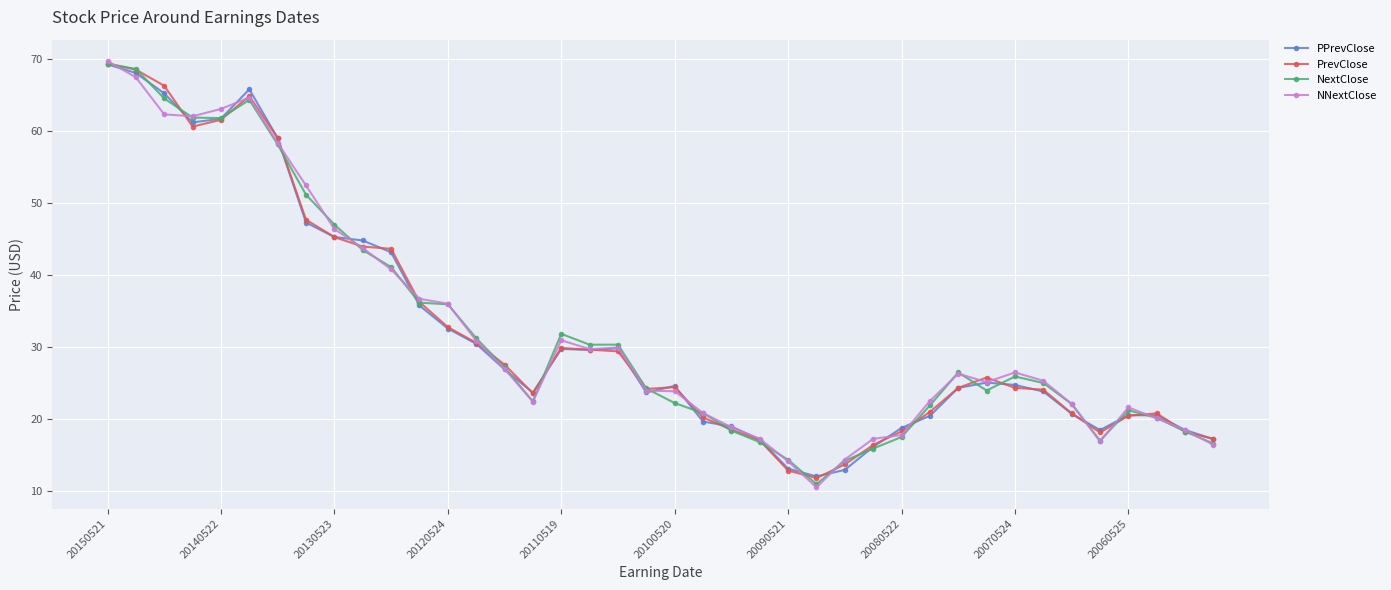

At how many categories does at least one series exceed 35?

13